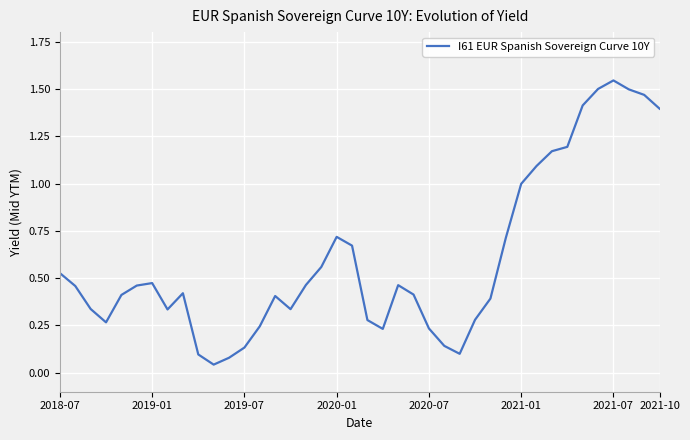

Which category has the highest value across all series?

2021-07